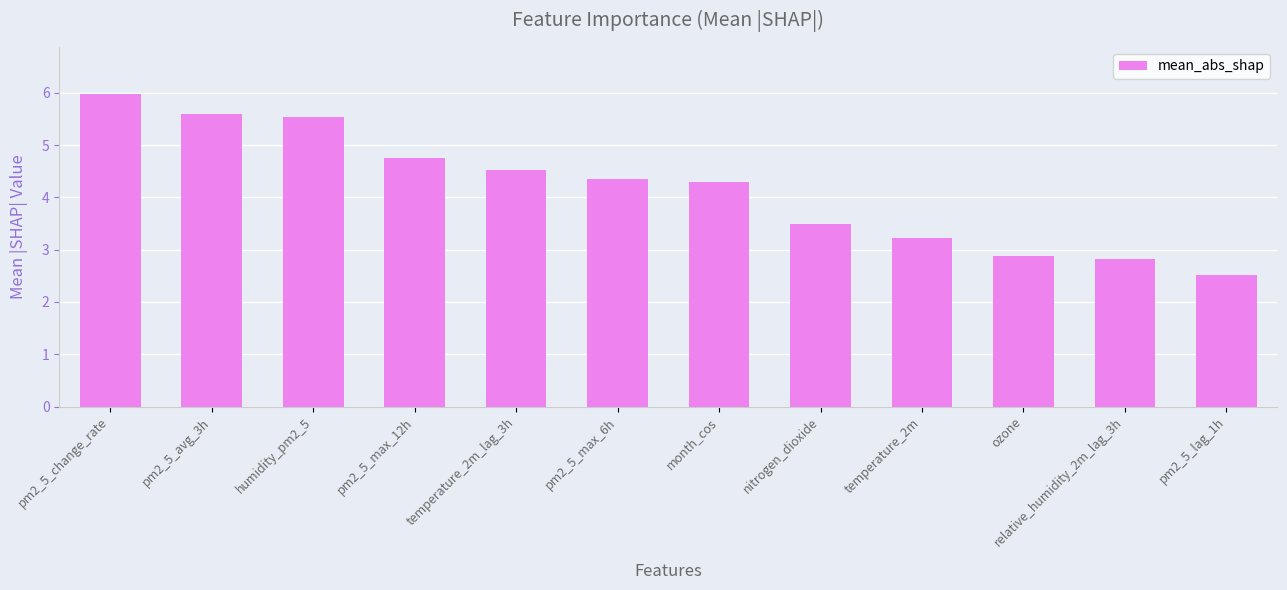

Reading left to right, extract all data points from this chart.

6.0	5.6	5.5	4.8	4.5	4.3	4.3	3.5	3.2	2.9	2.8	2.5